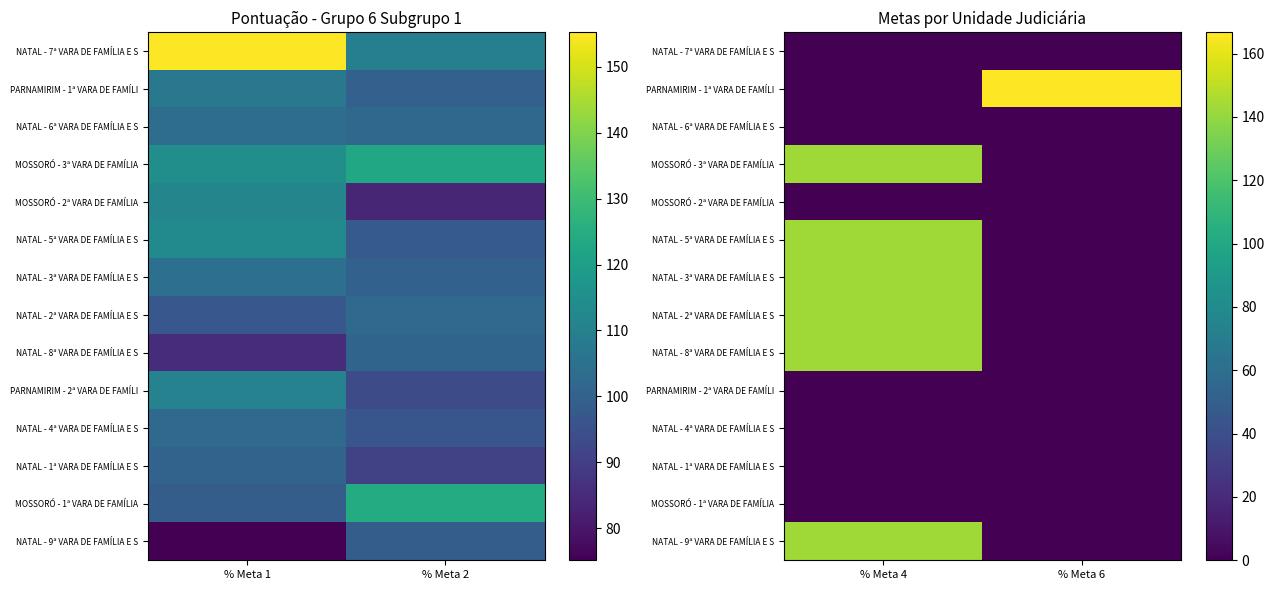

What is the difference between the maximum and minimum values in the NATAL - 3ª VARA DE FAMÍLIA E S series?

142.9